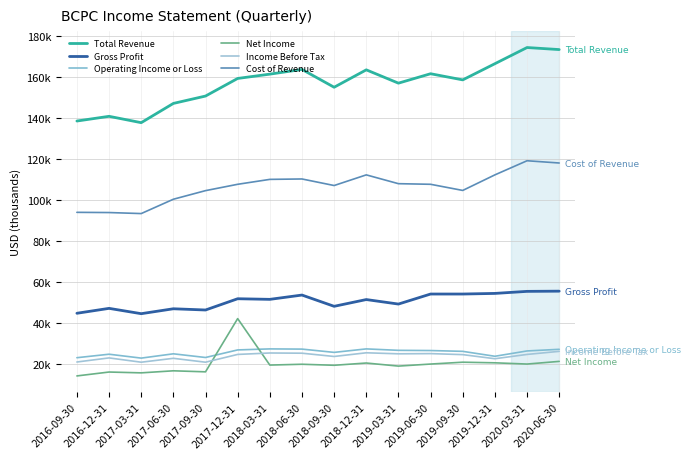

What is the average value of the Operating Income or Loss series?

25462